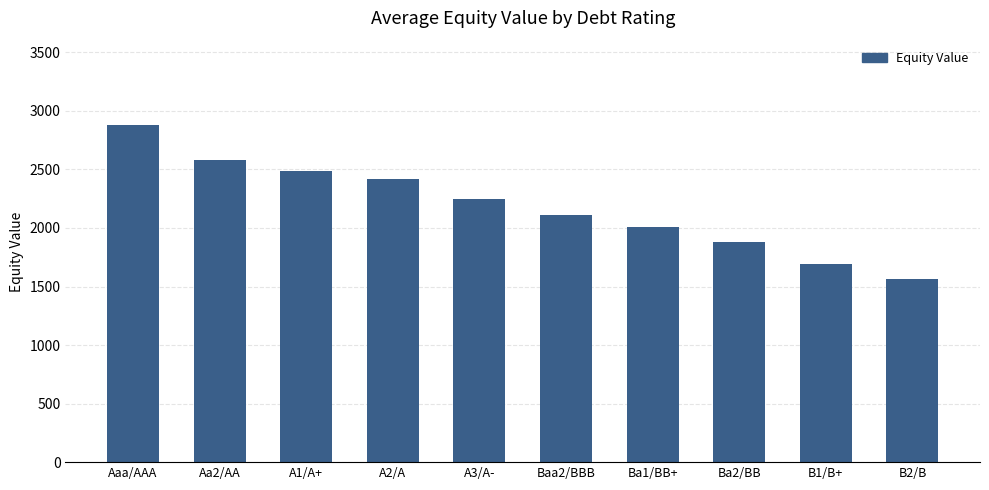

What is the label of the 4th bar from the right?

Ba1/BB+